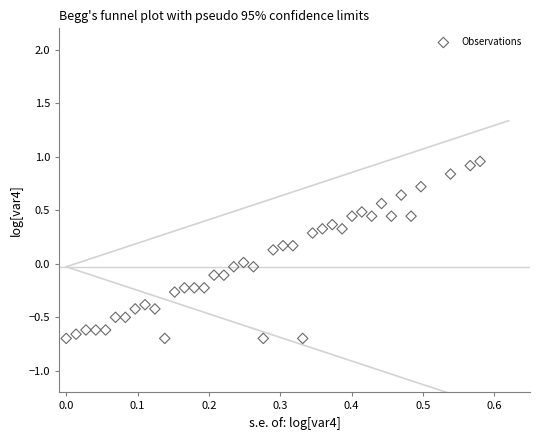

What is the range of Y values (max minus min)?

1.7